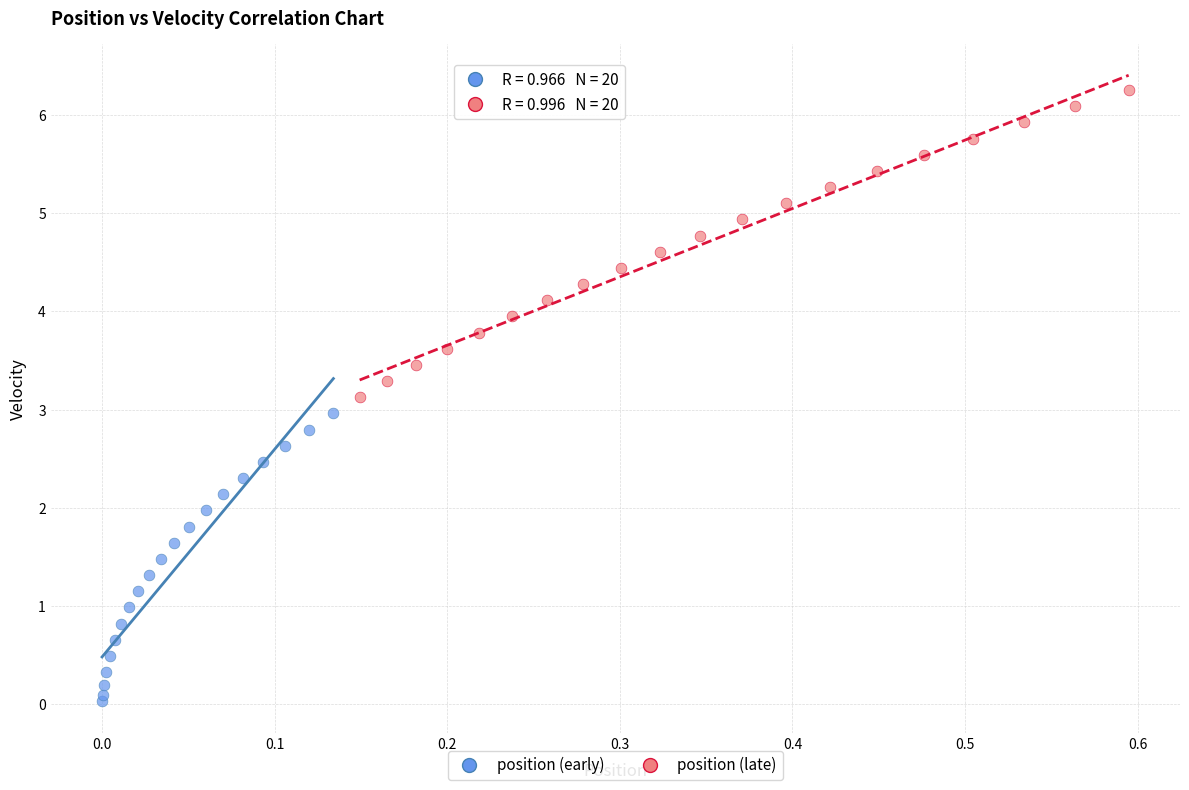

Which series contains the lowest Y value?

position (early)